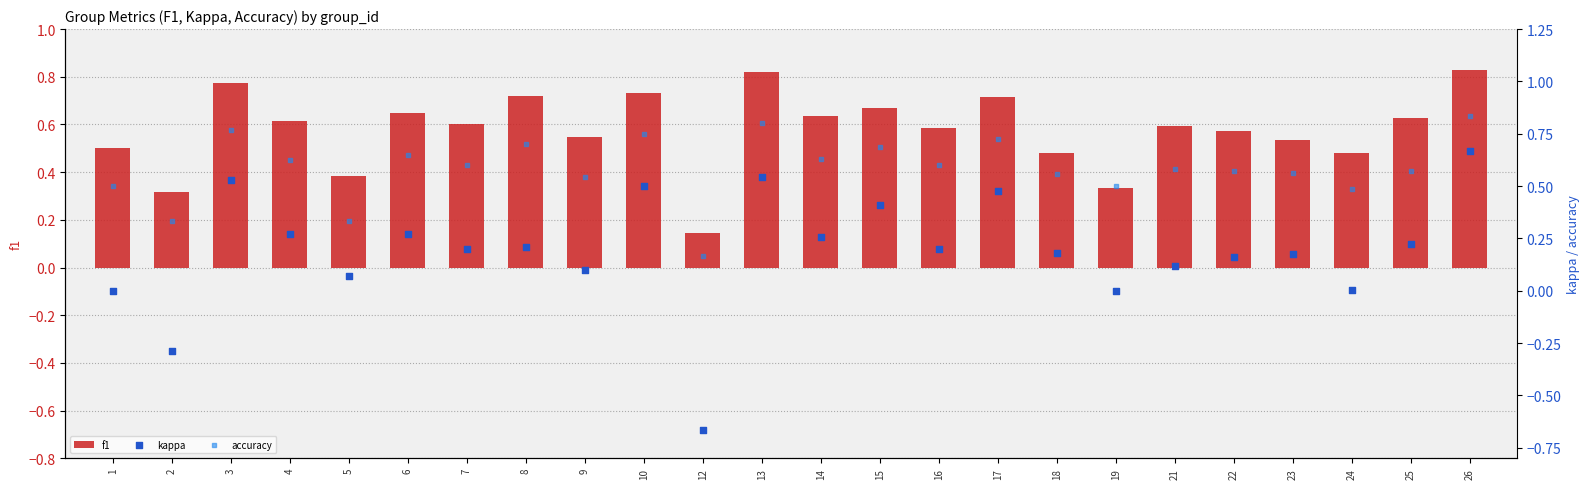

Which series reaches the maximum Y coordinate?

accuracy